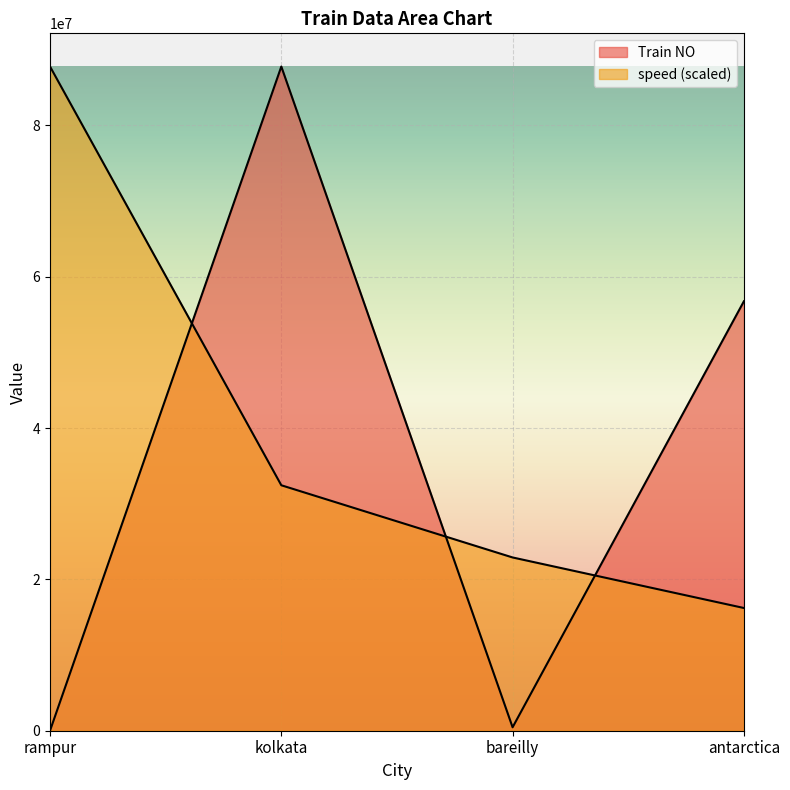

The value of speed at antarctica is 27539686.1. True or false?

False